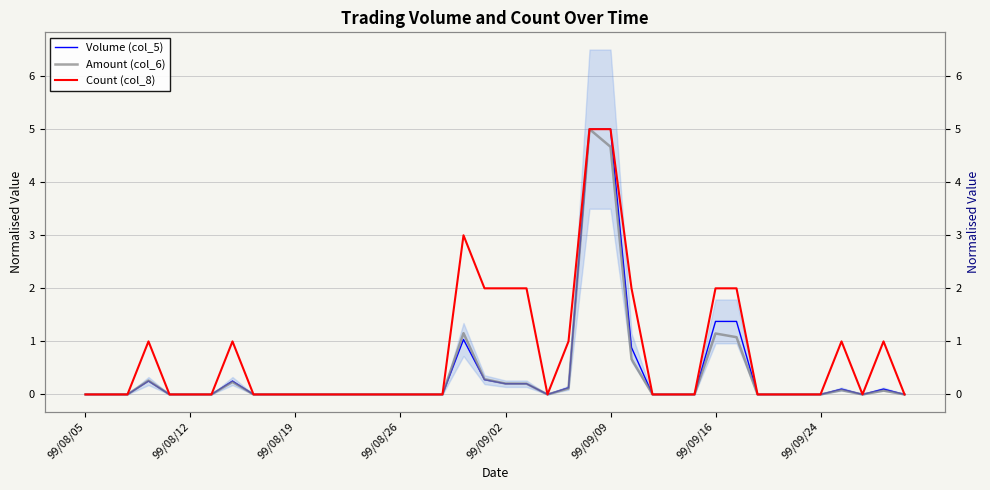

Where is Amount (col_6) nearest to the value 2?

18